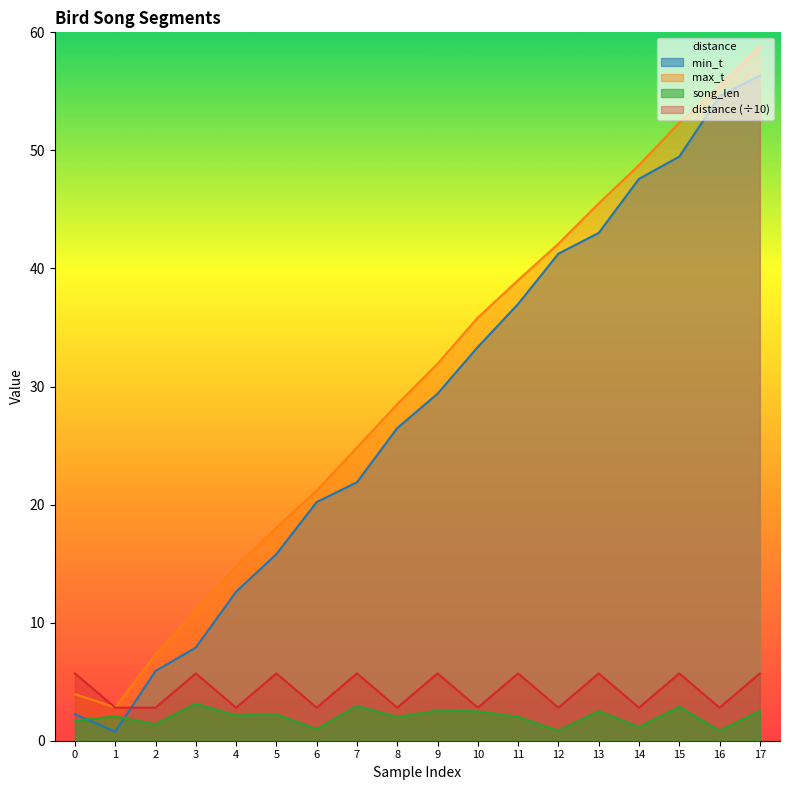

The song_len series shows 1.0 at 6. True or false?

True